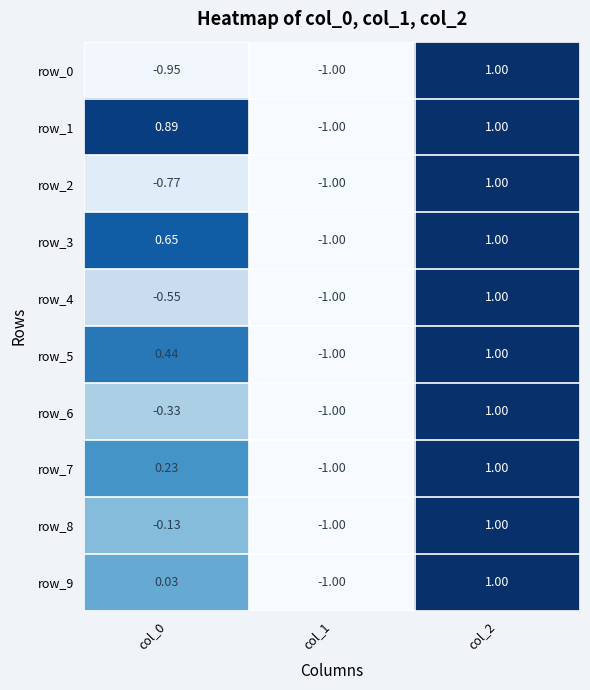

At which category does the chart reach its minimum across all series?

col_1